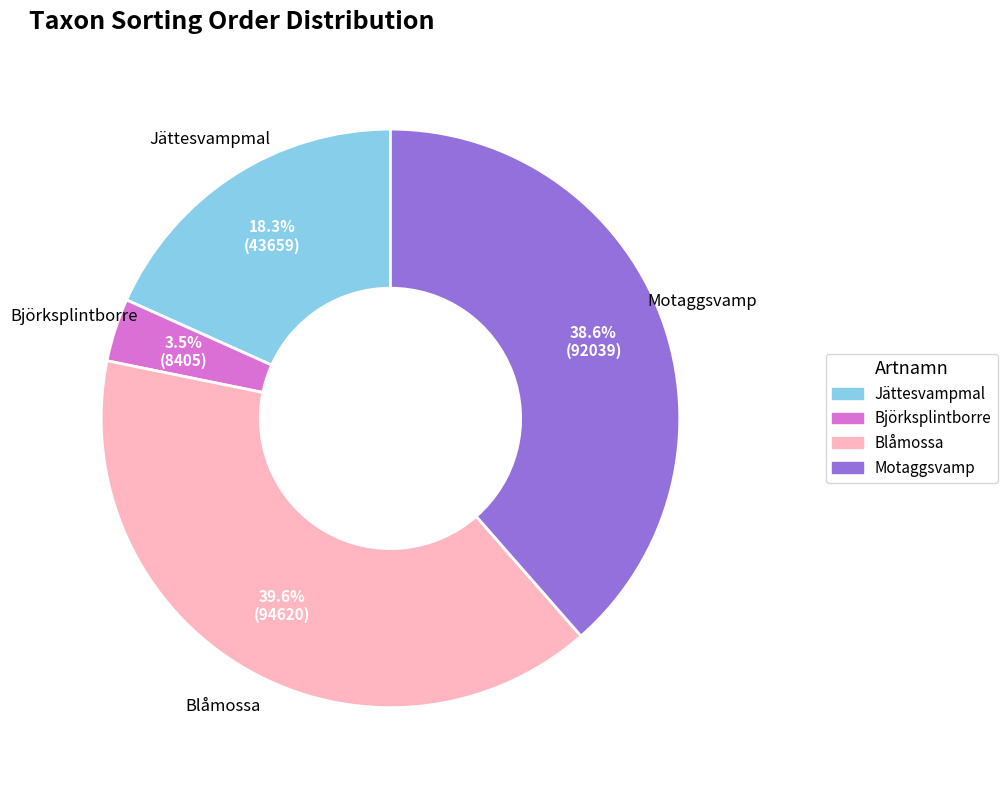

To the nearest percent, what is the difference between the largest and smallest slice percentages?

36%